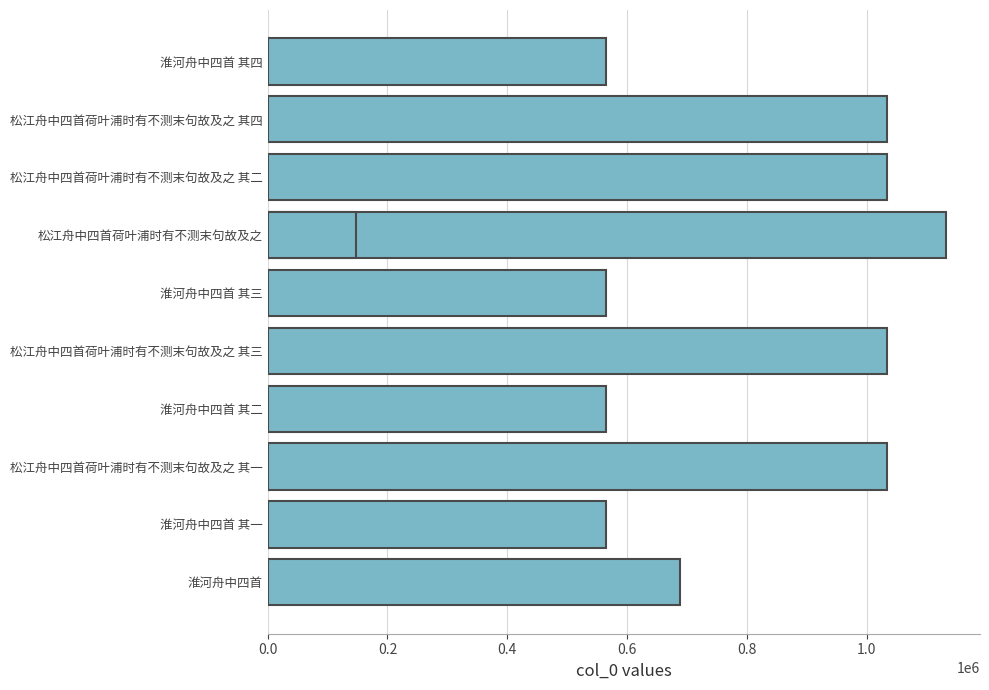

What is the ratio of the value at 松江舟中四首荷叶浦时有不测末句故及之 其四 to the value at 松江舟中四首荷叶浦时有不测末句故及之 其二?

1.0